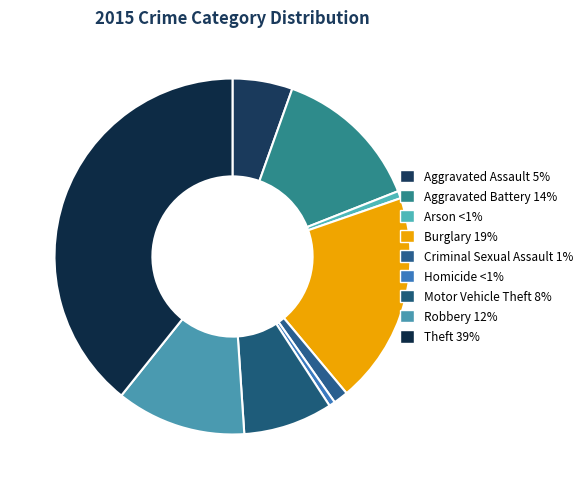

Is there a majority slice in this chart?

No